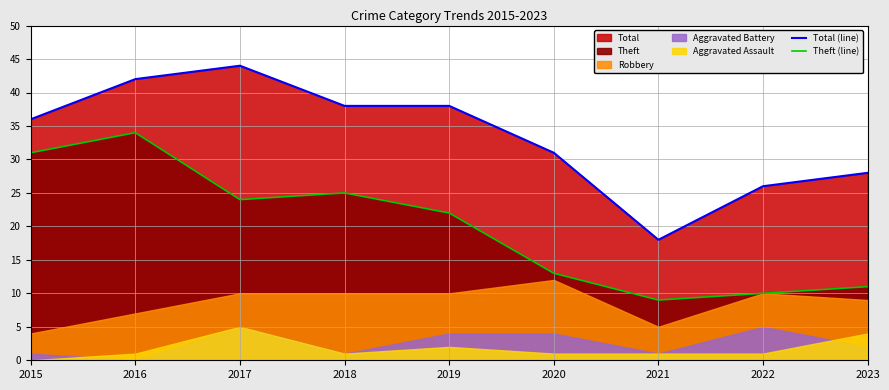

What is the value of the Theft (line) point at the 8th from the left?

10